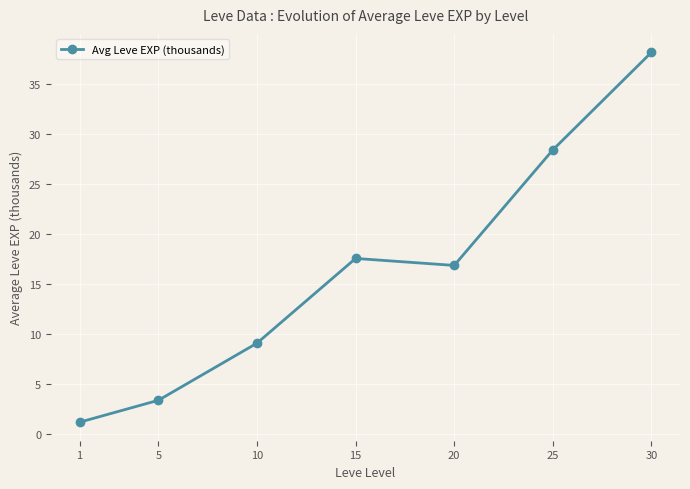

At which category does the chart reach its minimum across all series?

1